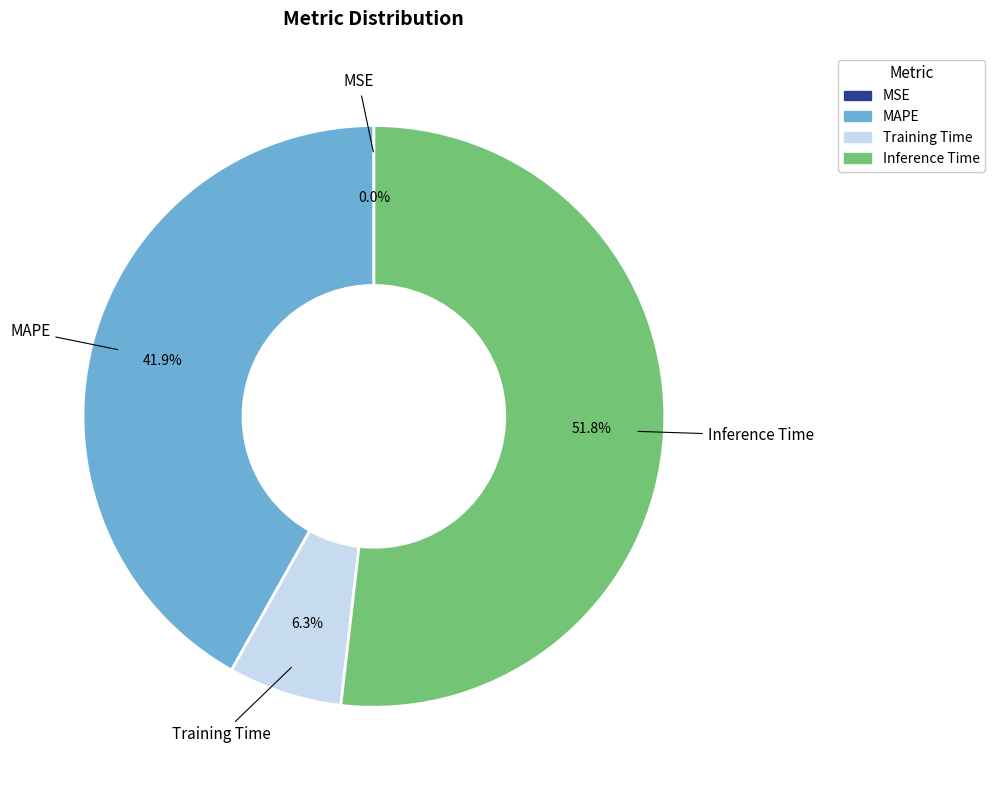

Between Training Time and MAPE, which is larger?

MAPE